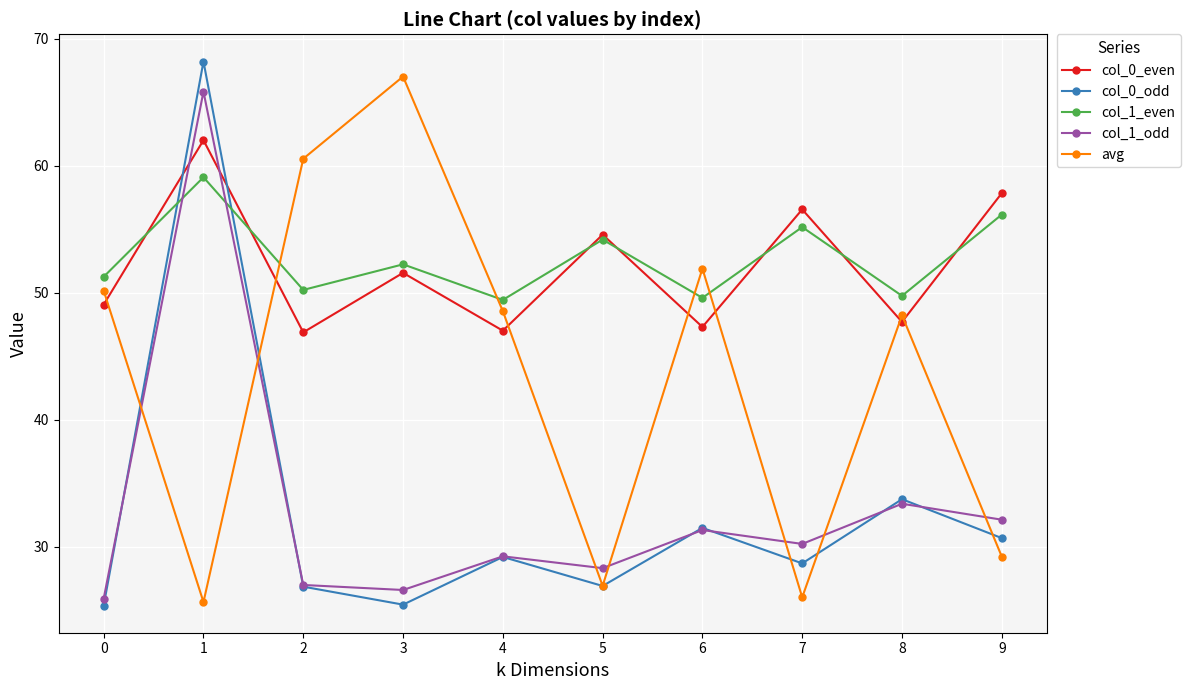

What is the difference between the highest and lowest values at 8?

16.4